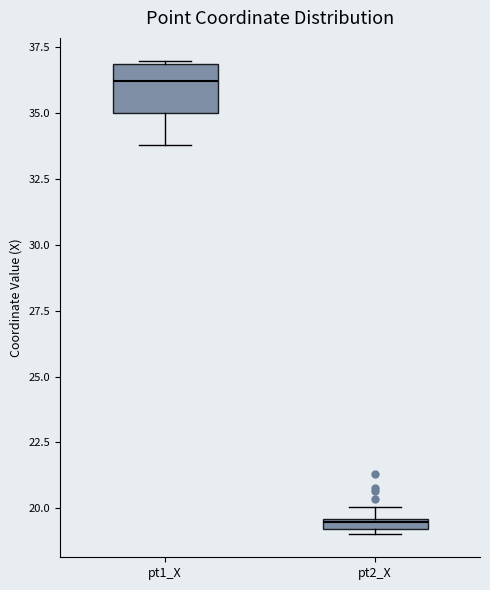

Which box's median line is the highest?

pt1_X